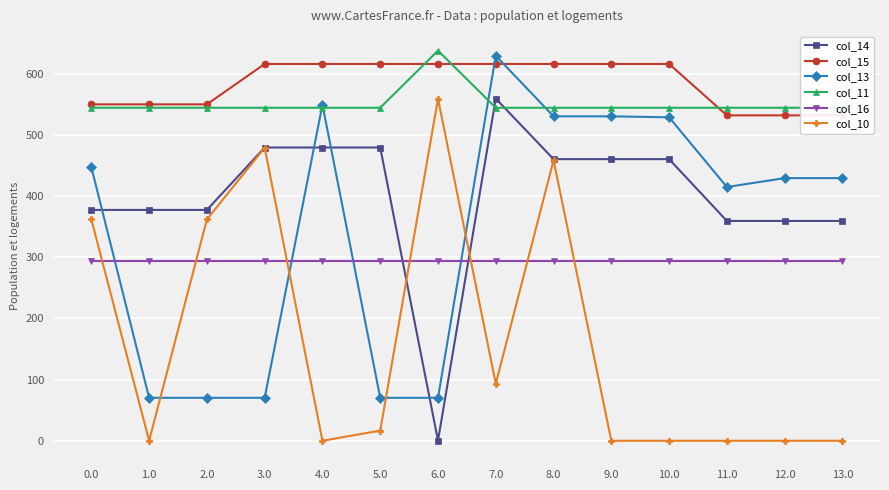

At which category does the chart reach its minimum across all series?

1.0